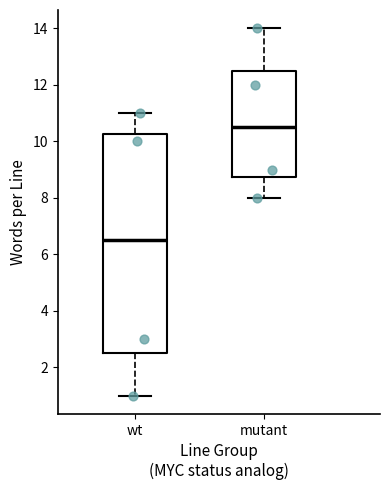

Which box's median line is the highest?

mutant